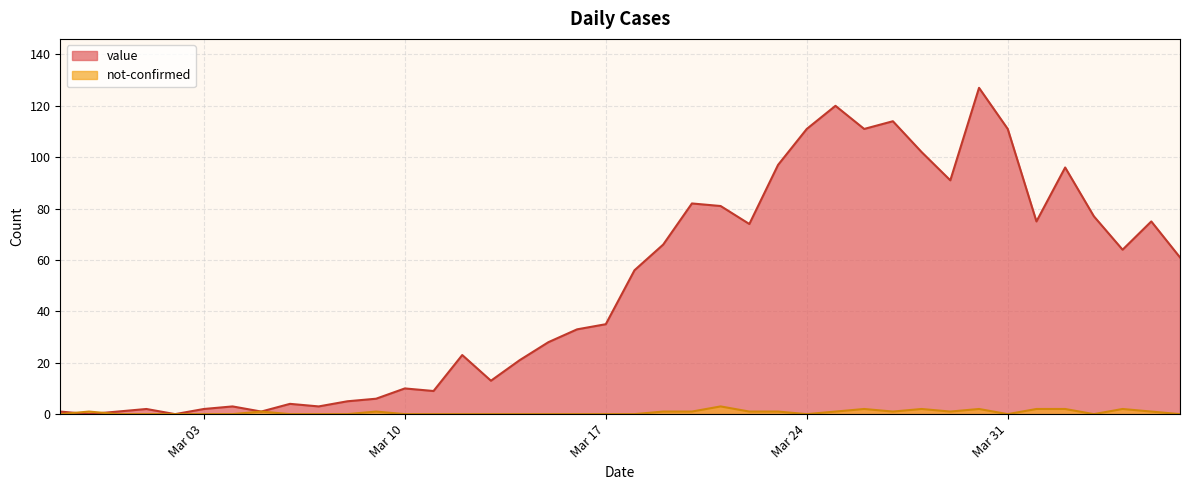

Rank the series by their maximum value, from highest to lowest.

value, not-confirmed